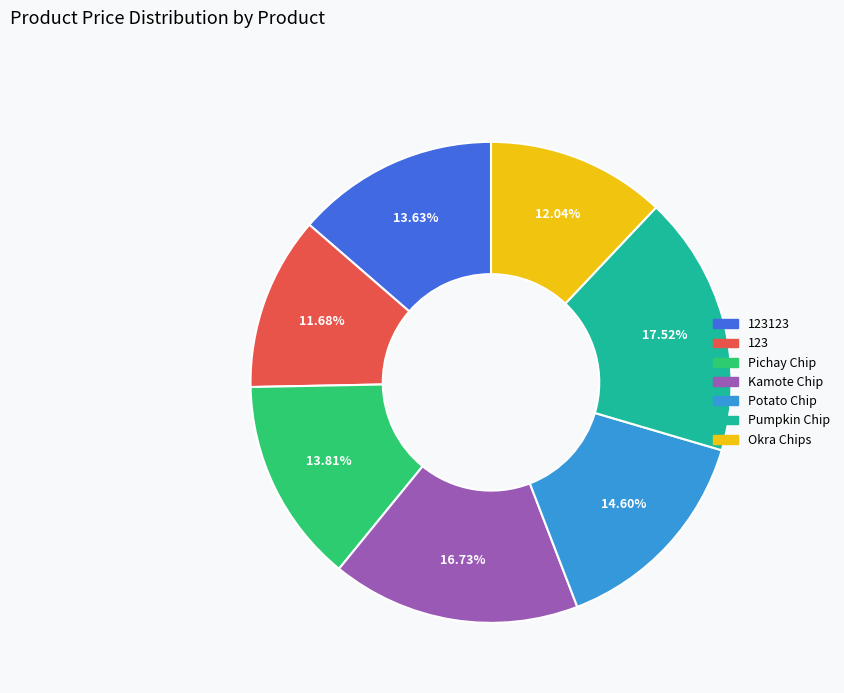

Is there any slice that represents more than half of the pie?

No